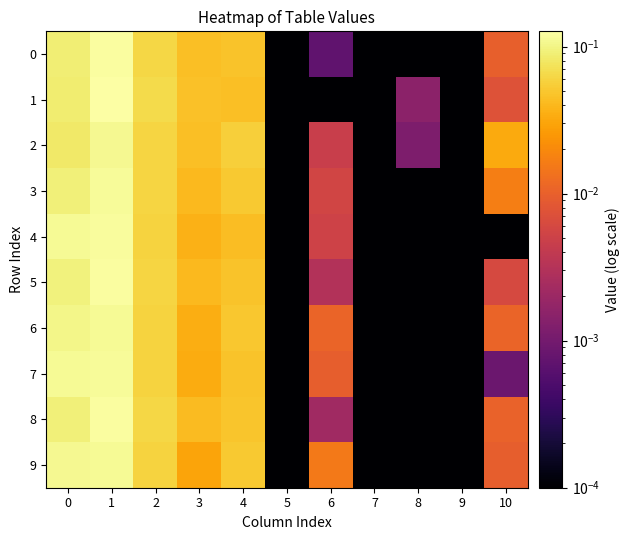

Reading left to right, extract all data points from this chart.

0: 0=0.1	1=0.1	2=0.1	3=0.0	4=0.0	5=0.0	6=0.0	7=0.0	8=0.0	9=0.0	10=0.0
1: 0=0.1	1=0.1	2=0.1	3=0.0	4=0.0	5=0.0	6=0.0	7=0.0	8=0.0	9=0.0	10=0.0
2: 0=0.1	1=0.1	2=0.1	3=0.0	4=0.1	5=0.0	6=0.0	7=0.0	8=0.0	9=0.0	10=0.0
3: 0=0.1	1=0.1	2=0.1	3=0.0	4=0.1	5=0.0	6=0.0	7=0.0	8=0.0	9=0.0	10=0.0
4: 0=0.1	1=0.1	2=0.1	3=0.0	4=0.0	5=0.0	6=0.0	7=0.0	8=0.0	9=0.0	10=0.0
5: 0=0.1	1=0.1	2=0.1	3=0.0	4=0.0	5=0.0	6=0.0	7=0.0	8=0.0	9=0.0	10=0.0
6: 0=0.1	1=0.1	2=0.1	3=0.0	4=0.1	5=0.0	6=0.0	7=0.0	8=0.0	9=0.0	10=0.0
7: 0=0.1	1=0.1	2=0.1	3=0.0	4=0.0	5=0.0	6=0.0	7=0.0	8=0.0	9=0.0	10=0.0
8: 0=0.1	1=0.1	2=0.1	3=0.0	4=0.0	5=0.0	6=0.0	7=0.0	8=0.0	9=0.0	10=0.0
9: 0=0.1	1=0.1	2=0.1	3=0.0	4=0.1	5=0.0	6=0.0	7=0.0	8=0.0	9=0.0	10=0.0